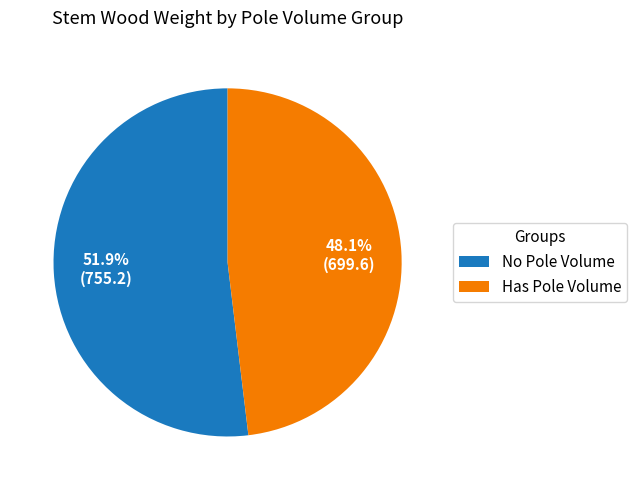

Do Has Pole Volume and No Pole Volume together represent more than half of the pie?

Yes